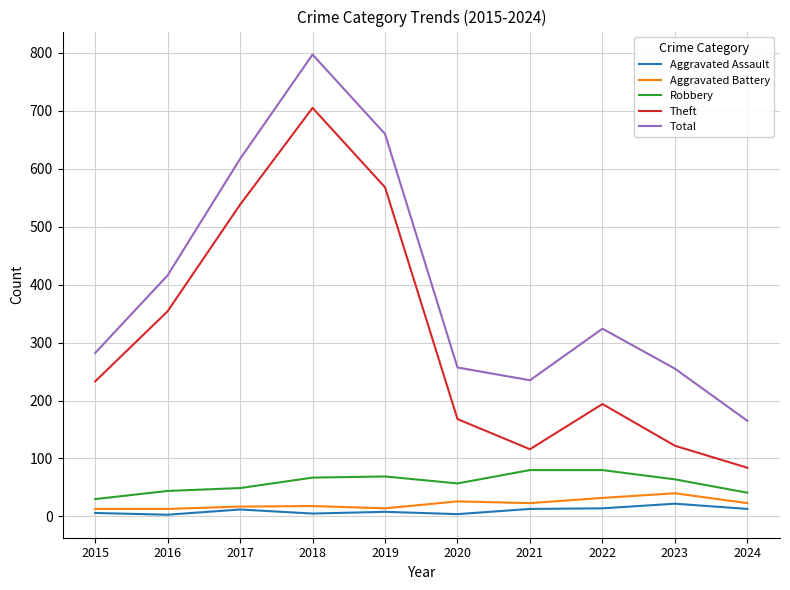

Does the chart have visible grid lines?

Yes